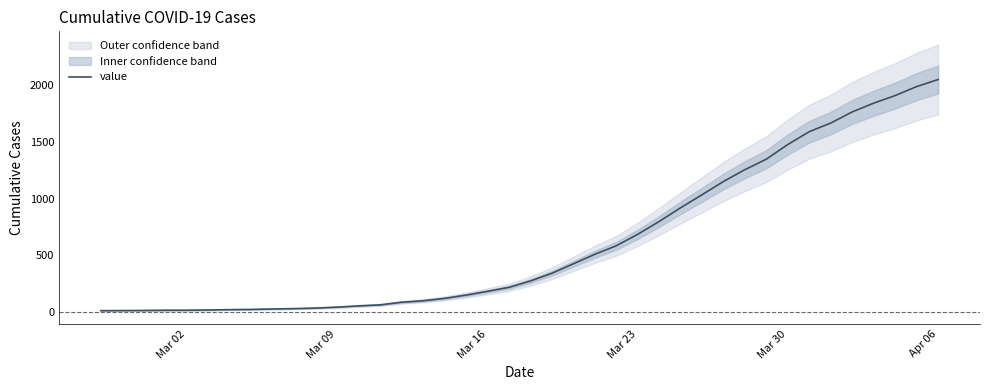

What is the maximum value for value?

2049